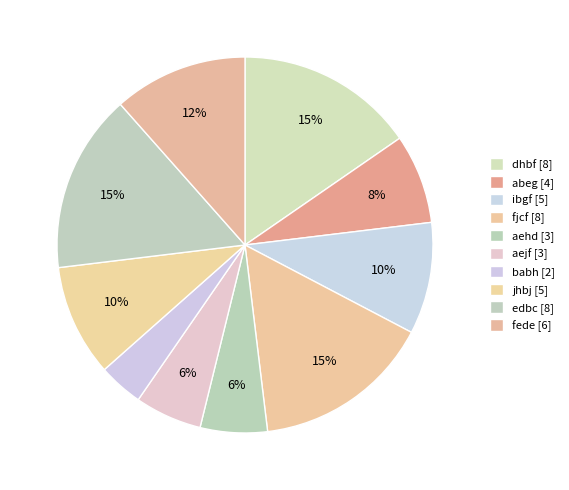

How many slices are in this pie chart?

10